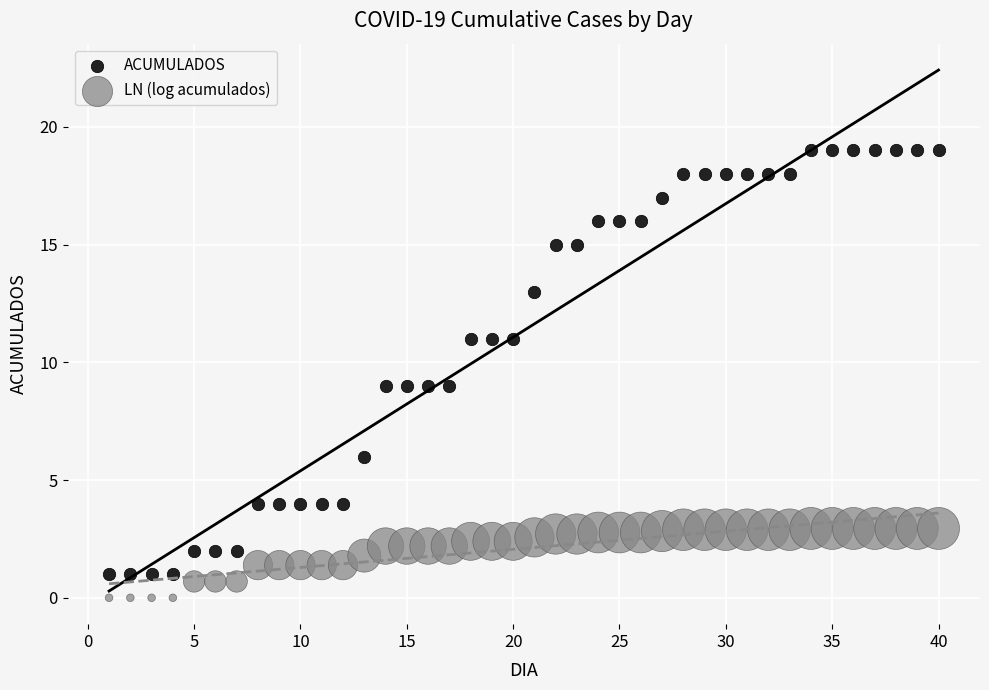

Which series reaches the minimum Y coordinate?

LN (log acumulados)